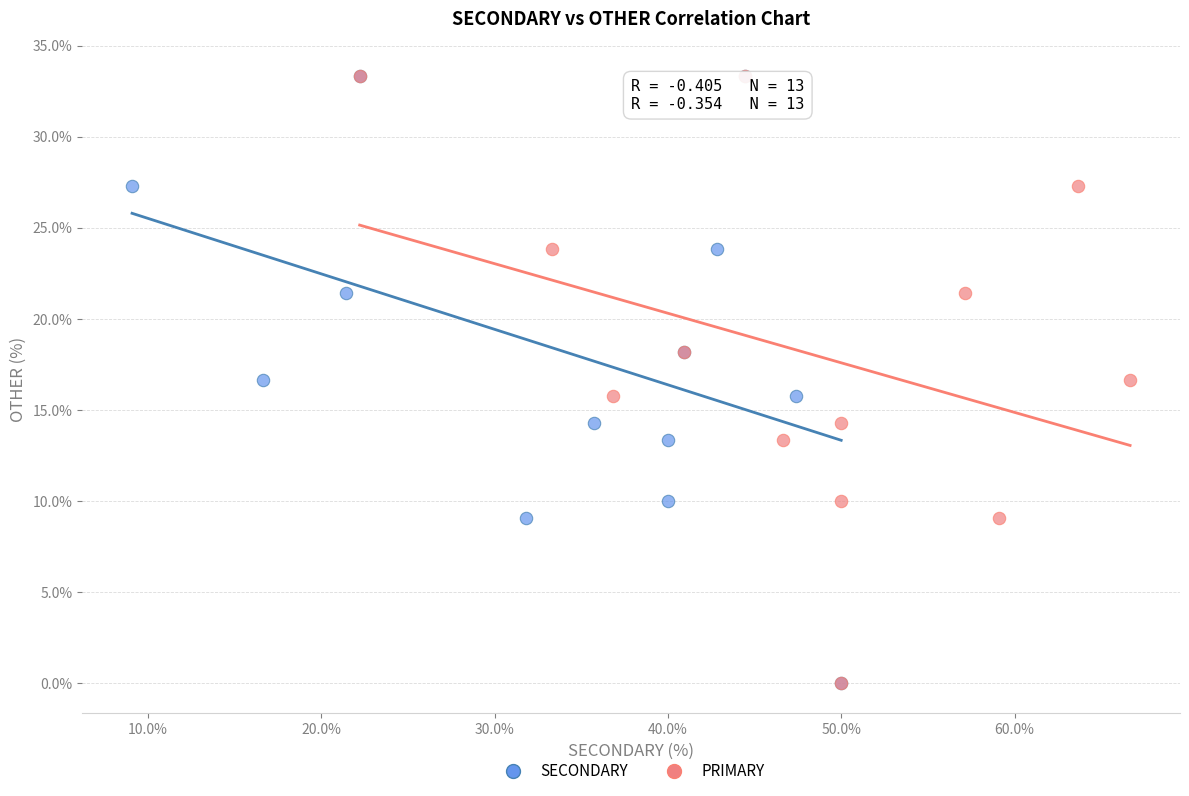

What are all the series names shown in the legend?

SECONDARY, PRIMARY